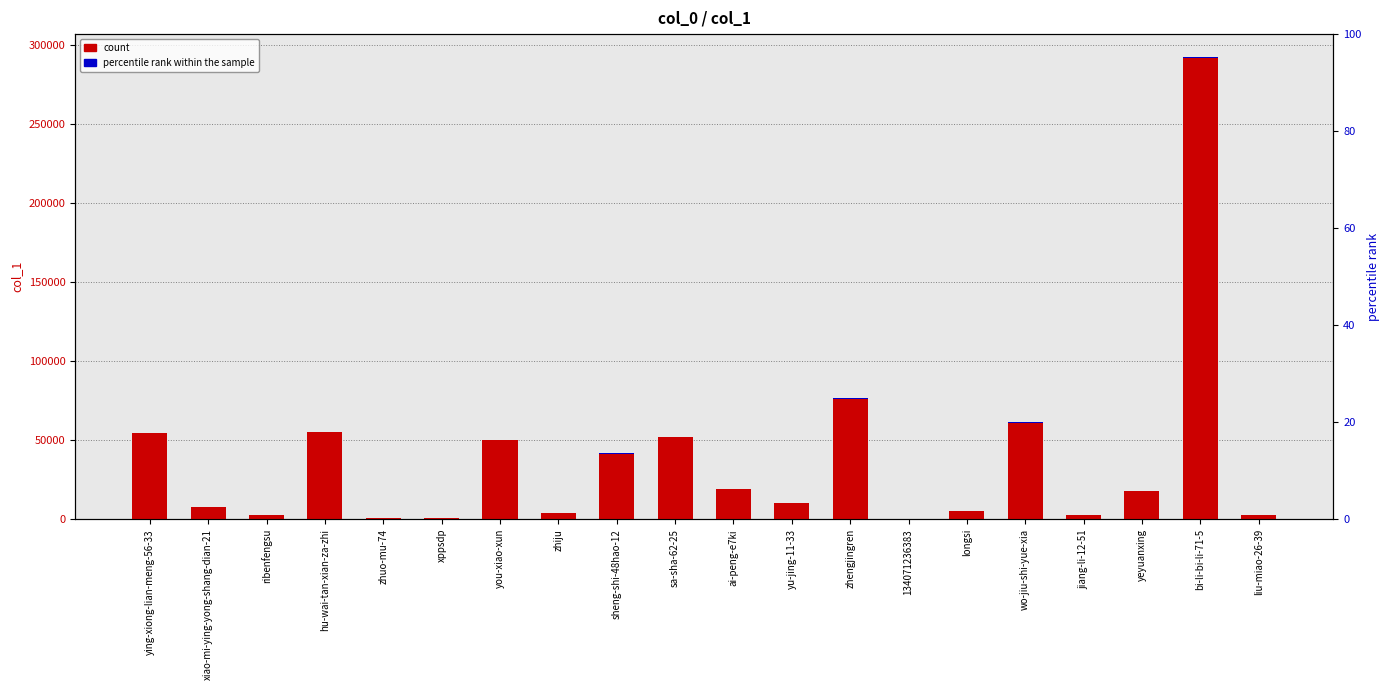

True or false: accent_mark has a value of 27.1 at yeyuanxing.

False